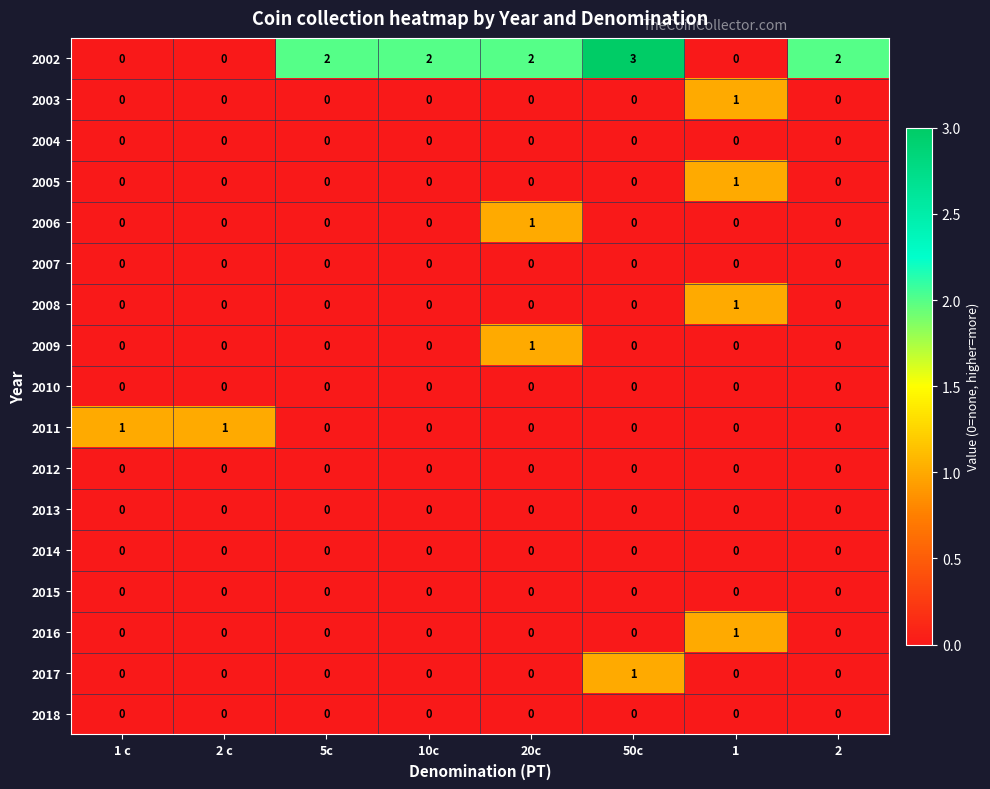

What is the maximum value shown in the chart?

3